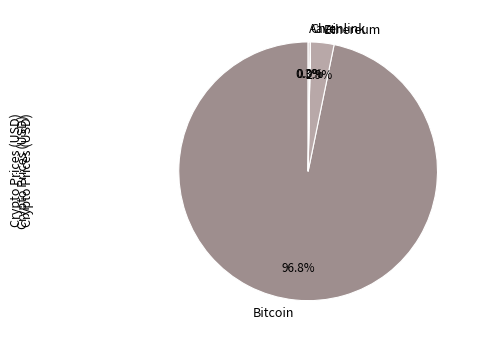

What is the largest slice in the pie chart?

Bitcoin